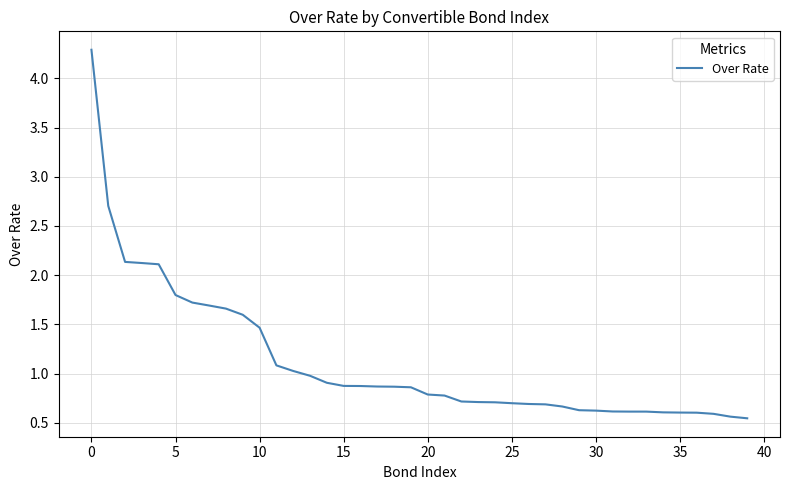

How many series are shown in this chart?

1